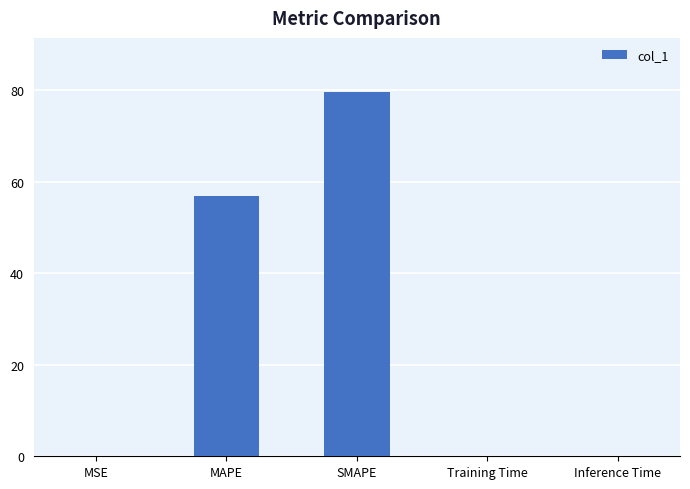

True or false: the data shows 0.0 at Training Time.

True